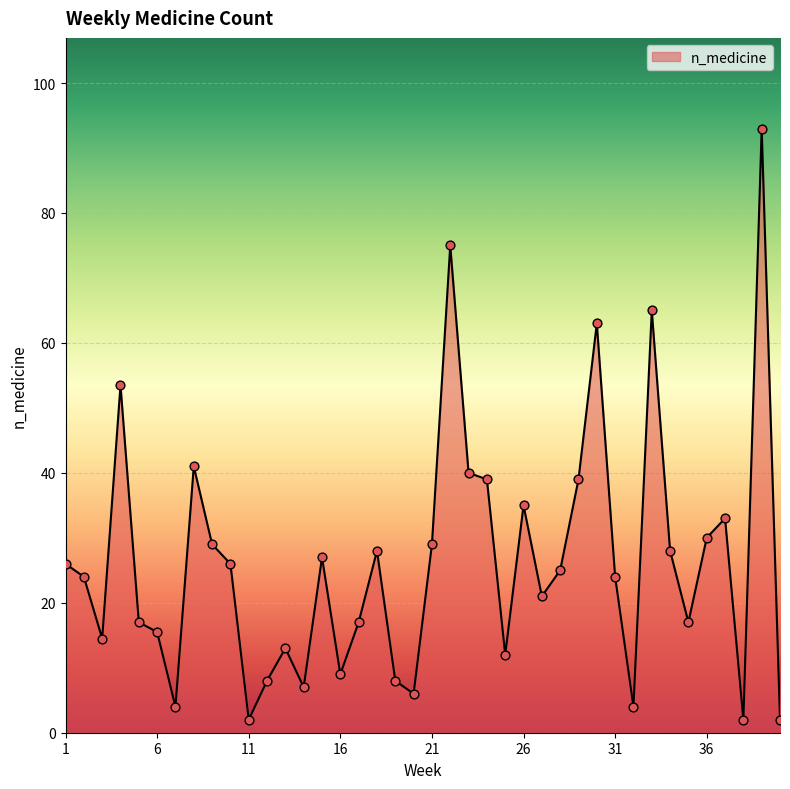

What is the difference between the maximum and minimum values?

91.0